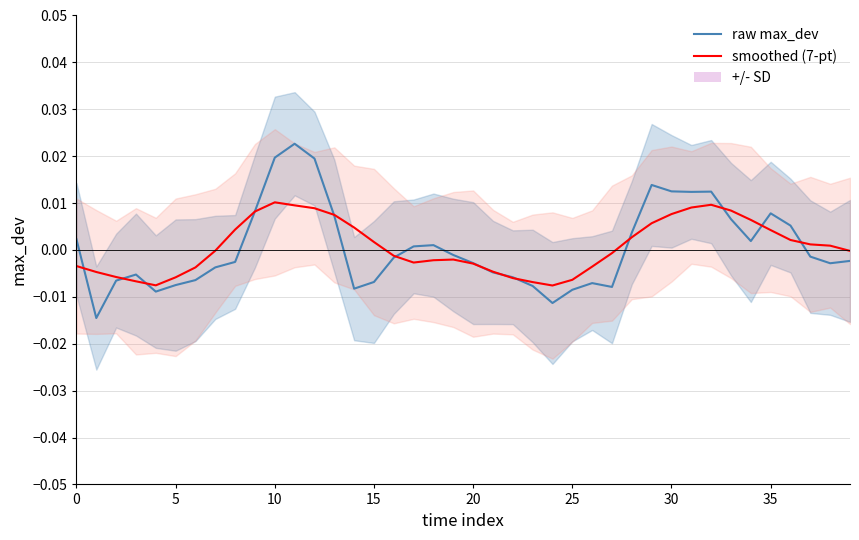

Which category has the lowest value in the smoothed (7-pt) series?

24